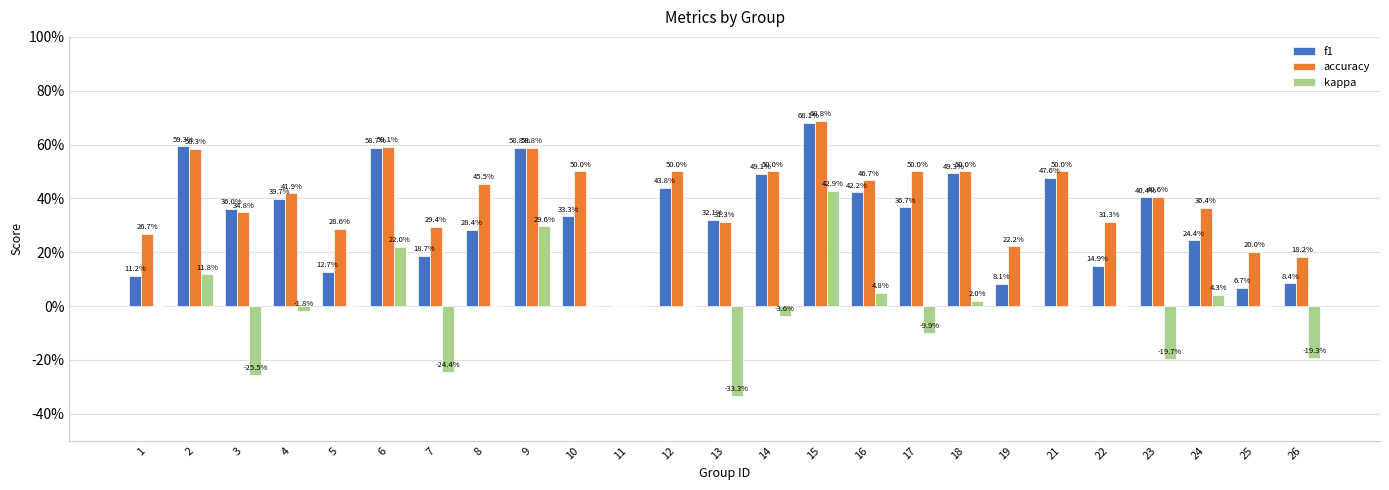

What are all the series names shown in the legend?

f1, accuracy, kappa